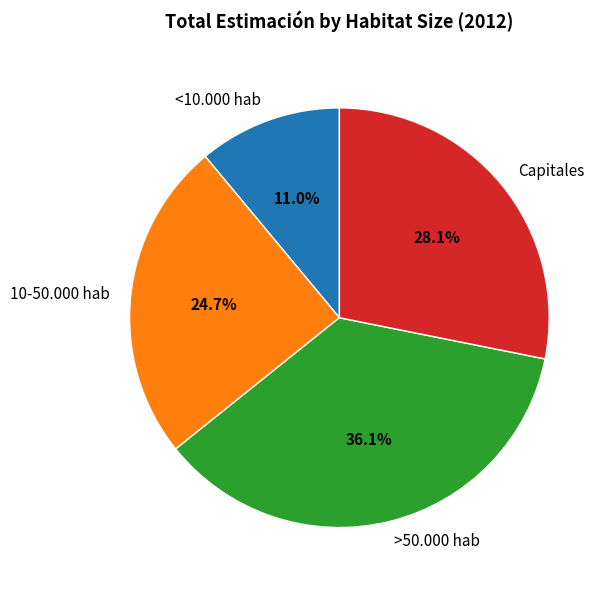

The <10.000 hab slice represents 11% of the pie. True or false?

True